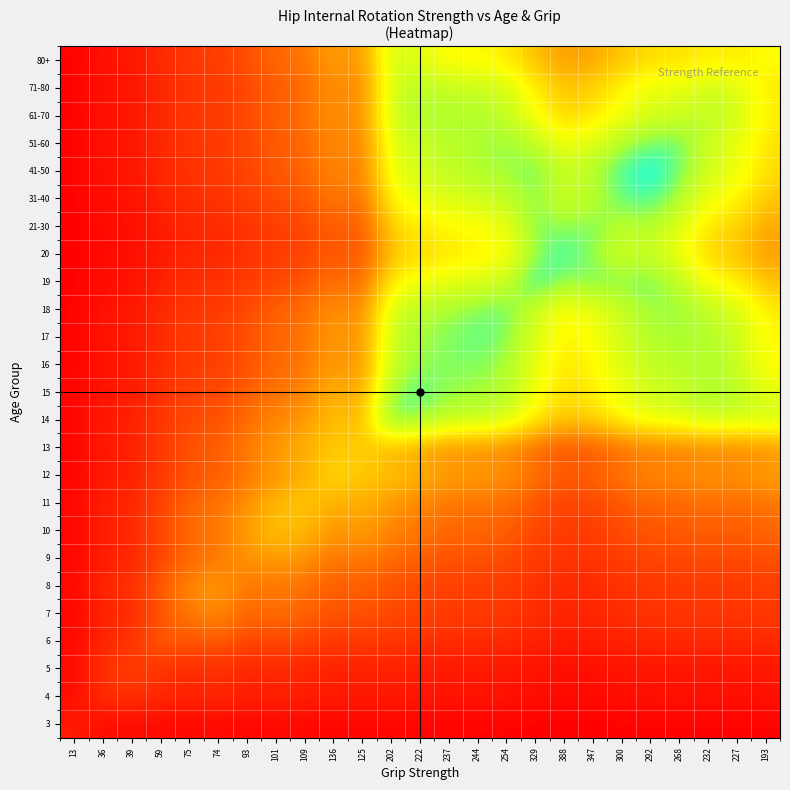

Reading right to left, extract all data points from this chart.

3: 193=5.8	227=5.4	232=5.9	268=5.7	292=5.9	300=5.1	347=4.4	388=4.2	329=5.1	254=6.0	244=6.3	237=6.3	222=7.1	202=7.8	125=7.5	136=7.4	109=8.6	101=8.9	93=8.0	74=10.5	75=8.8	59=10.1	39=12.0	36=11.0	13=24.0
4: 193=17.3	227=16.1	232=17.2	268=16.7	292=17.1	300=14.9	347=12.8	388=12.3	329=14.8	254=17.6	244=18.5	237=18.4	222=20.6	202=22.6	125=22.8	136=22.2	109=25.9	101=27.1	93=24.8	74=32.4	75=27.6	59=32.0	39=39.2	36=37.0	13=11.0
5: 193=19.8	227=18.4	232=19.6	268=18.8	292=19.2	300=16.9	347=14.5	388=13.9	329=16.7	254=19.9	244=20.9	237=20.8	222=23.3	202=25.6	125=26.4	136=25.7	109=30.1	101=31.5	93=29.1	74=37.9	75=32.8	59=38.3	39=48.0	36=39.2	13=12.0
6: 193=33.0	227=30.4	232=32.2	268=30.7	292=31.1	300=27.5	347=23.6	388=22.5	329=27.0	254=32.4	244=34.1	237=34.0	222=37.9	202=41.6	125=44.6	136=43.2	109=50.9	101=53.5	93=50.4	74=65.4	75=57.4	59=68.0	39=38.3	36=32.0	13=10.1
7: 193=43.9	227=40.3	232=42.5	268=40.4	292=40.8	300=36.2	347=31.1	388=29.6	329=35.4	254=42.7	244=44.9	237=44.8	222=49.8	202=54.8	125=59.7	136=57.6	109=68.1	101=71.7	93=68.1	74=85.8	75=78.0	59=57.4	39=32.8	36=27.6	13=8.8
8: 193=46.8	227=42.7	232=44.8	268=42.4	292=42.6	300=38.0	347=32.6	388=30.9	329=37.0	254=44.7	244=47.0	237=47.0	222=52.2	202=57.3	125=64.2	136=61.8	109=73.3	101=77.3	93=74.4	74=96.0	75=85.8	59=65.4	39=37.9	36=32.4	13=10.5
9: 193=57.6	227=52.6	232=55.3	268=52.4	292=52.7	300=47.0	347=40.3	388=38.2	329=45.8	254=55.3	244=58.1	237=58.1	222=64.5	202=70.9	125=78.9	136=75.9	109=90.0	101=94.8	93=91.0	74=74.4	75=68.1	59=50.4	39=29.1	36=24.8	13=8.0
10: 193=68.8	227=62.5	232=65.3	268=61.4	292=61.4	300=55.0	347=47.3	388=44.6	329=53.4	254=64.8	244=68.1	237=68.2	222=75.5	202=83.0	125=95.3	136=91.3	109=108.9	101=115.0	93=94.8	74=77.3	75=71.7	59=53.5	39=31.5	36=27.1	13=8.9
11: 193=75.7	227=68.7	232=71.6	268=67.3	292=67.2	300=60.3	347=51.8	388=48.9	329=58.5	254=71.0	244=74.6	237=74.7	222=82.7	202=90.9	125=105.1	136=100.6	109=120.0	101=108.9	93=90.0	74=73.3	75=68.1	59=50.9	39=30.1	36=25.9	13=8.6
12: 193=98.3	227=89.0	232=92.6	268=86.8	292=86.4	300=77.7	347=66.8	388=62.9	329=75.2	254=91.6	244=96.1	237=96.4	222=106.6	202=117.1	125=115.8	136=131.0	109=100.6	101=91.3	93=75.9	74=61.8	75=57.6	59=43.2	39=25.7	36=22.2	13=7.4
13: 193=87.1	227=79.0	232=82.4	268=77.4	292=77.3	300=69.4	347=59.6	388=56.2	329=67.2	254=81.7	244=85.8	237=86.0	222=95.2	202=104.6	125=121.0	136=115.8	109=105.1	101=95.3	93=78.9	74=64.2	75=59.7	59=44.6	39=26.4	36=22.8	13=7.5
14: 193=174.4	227=170.4	232=175.0	268=161.3	292=158.1	300=144.4	347=124.3	388=115.8	329=138.1	254=170.2	244=178.4	237=179.8	222=197.5	202=217.0	125=104.6	136=117.1	109=90.9	101=83.0	93=70.9	74=57.3	75=54.8	59=41.6	39=25.6	36=22.6	13=7.8
15: 193=158.7	227=187.3	232=192.3	268=177.3	292=173.7	300=158.7	347=136.6	388=127.3	329=151.8	254=187.0	244=196.1	237=197.6	222=217.0	202=197.5	125=95.2	136=106.6	109=82.7	101=75.5	93=64.5	74=52.2	75=49.8	59=37.9	39=23.3	36=20.6	13=7.1
16: 193=143.7	227=177.7	232=190.9	268=183.9	292=180.6	300=164.7	347=141.7	388=132.2	329=157.8	254=194.1	244=203.5	237=205.0	222=197.6	202=179.8	125=86.0	136=96.4	109=74.7	101=68.2	93=58.1	74=47.0	75=44.8	59=34.0	39=20.8	36=18.4	13=6.3
17: 193=143.2	227=176.8	232=189.7	268=193.5	292=189.7	300=173.2	347=149.1	388=139.0	329=165.8	254=204.1	244=214.0	237=203.5	222=196.1	202=178.4	125=85.8	136=96.1	109=74.6	101=68.1	93=58.1	74=47.0	75=44.9	59=34.1	39=20.9	36=18.5	13=6.3
18: 193=136.4	227=168.5	232=180.9	268=200.0	292=196.2	300=179.1	347=154.1	388=143.7	329=171.4	254=211.0	244=204.1	237=194.1	222=187.0	202=170.2	125=81.7	136=91.6	109=71.0	101=64.8	93=55.3	74=44.7	75=42.7	59=32.4	39=19.9	36=17.6	13=6.0
19: 193=111.8	227=137.6	232=147.4	268=180.8	292=209.9	300=202.9	347=210.0	388=195.4	329=233.0	254=171.4	244=165.8	237=157.8	222=151.8	202=138.1	125=67.2	136=75.2	109=58.5	101=53.4	93=45.8	74=37.0	75=35.4	59=27.0	39=16.7	36=14.8	13=5.1
20: 193=93.5	227=115.3	232=123.5	268=151.6	292=176.1	300=170.1	347=195.9	388=228.0	329=195.4	254=143.7	244=139.0	237=132.2	222=127.3	202=115.8	125=56.2	136=62.9	109=48.9	101=44.6	93=38.2	74=30.9	75=29.6	59=22.5	39=13.9	36=12.3	13=4.2
21-30: 193=99.6	227=123.0	232=132.0	268=162.6	292=189.3	300=182.4	347=210.0	388=195.9	329=210.0	254=154.1	244=149.1	237=141.7	222=136.6	202=124.3	125=59.6	136=66.8	109=51.8	101=47.3	93=40.3	74=32.6	75=31.1	59=23.6	39=14.5	36=12.8	13=4.4
31-40: 193=115.8	227=143.0	232=153.5	268=188.9	292=220.0	300=212.0	347=182.4	388=170.1	329=202.9	254=179.1	244=173.2	237=164.7	222=158.7	202=144.4	125=69.4	136=77.7	109=60.3	101=55.0	93=47.0	74=38.0	75=36.2	59=27.5	39=16.9	36=14.9	13=5.1
41-50: 193=128.2	227=157.8	232=168.8	268=207.0	292=240.0	300=220.0	347=189.3	388=176.1	329=209.9	254=196.2	244=189.7	237=180.6	222=173.7	202=158.1	125=77.3	136=86.4	109=67.2	101=61.4	93=52.7	74=42.6	75=40.8	59=31.1	39=19.2	36=17.1	13=5.9
51-60: 193=129.3	227=159.7	232=171.4	268=211.0	292=207.0	300=188.9	347=162.6	388=151.6	329=180.8	254=200.0	244=193.5	237=183.9	222=177.3	202=161.3	125=77.4	136=86.8	109=67.3	101=61.4	93=52.4	74=42.4	75=40.4	59=30.7	39=18.8	36=16.7	13=5.7
61-70: 193=138.5	227=171.7	232=185.0	268=171.4	292=168.8	300=153.5	347=132.0	388=123.5	329=147.4	254=180.9	244=189.7	237=190.9	222=192.3	202=175.0	125=82.4	136=92.6	109=71.6	101=65.3	93=55.3	74=44.8	75=42.5	59=32.2	39=19.6	36=17.2	13=5.9
71-80: 193=133.5	227=166.0	232=171.7	268=159.7	292=157.8	300=143.0	347=123.0	388=115.3	329=137.6	254=168.5	244=176.8	237=177.7	222=187.3	202=170.4	125=79.0	136=89.0	109=68.7	101=62.5	93=52.6	74=42.7	75=40.3	59=30.4	39=18.4	36=16.1	13=5.4
80+: 193=148.0	227=133.5	232=138.5	268=129.3	292=128.2	300=115.8	347=99.6	388=93.5	329=111.8	254=136.4	244=143.2	237=143.7	222=158.7	202=174.4	125=87.1	136=98.3	109=75.7	101=68.8	93=57.6	74=46.8	75=43.9	59=33.0	39=19.8	36=17.3	13=5.8